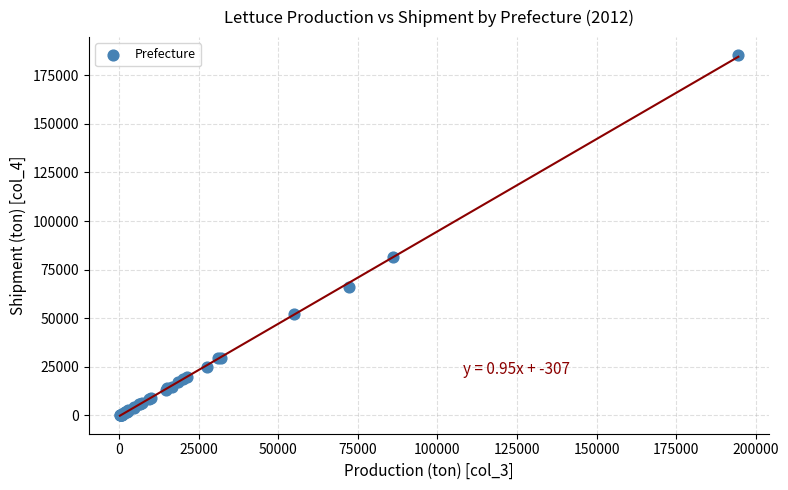

What Y value in the scatter plot is closest to 92772?

81500